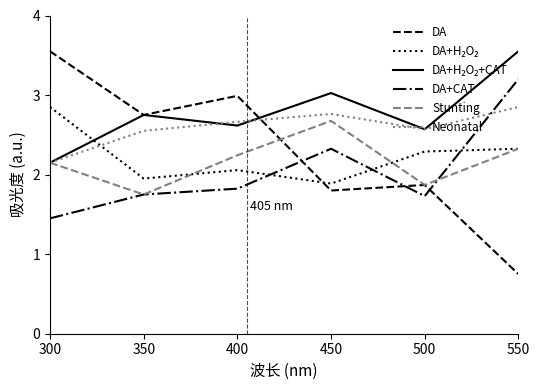

Where do Neonatal and DA+CAT first cross each other?

500 and 550